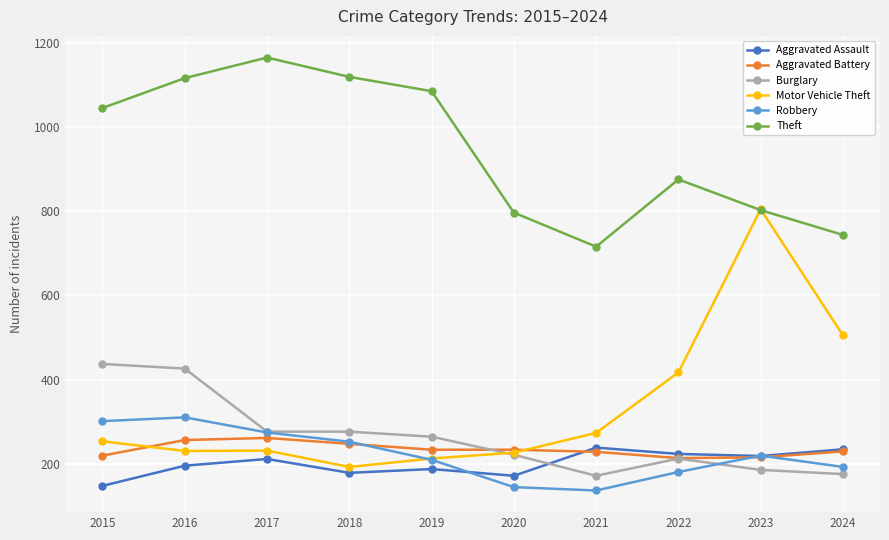

What is the difference between the second highest and minimum values in the Robbery series?

165